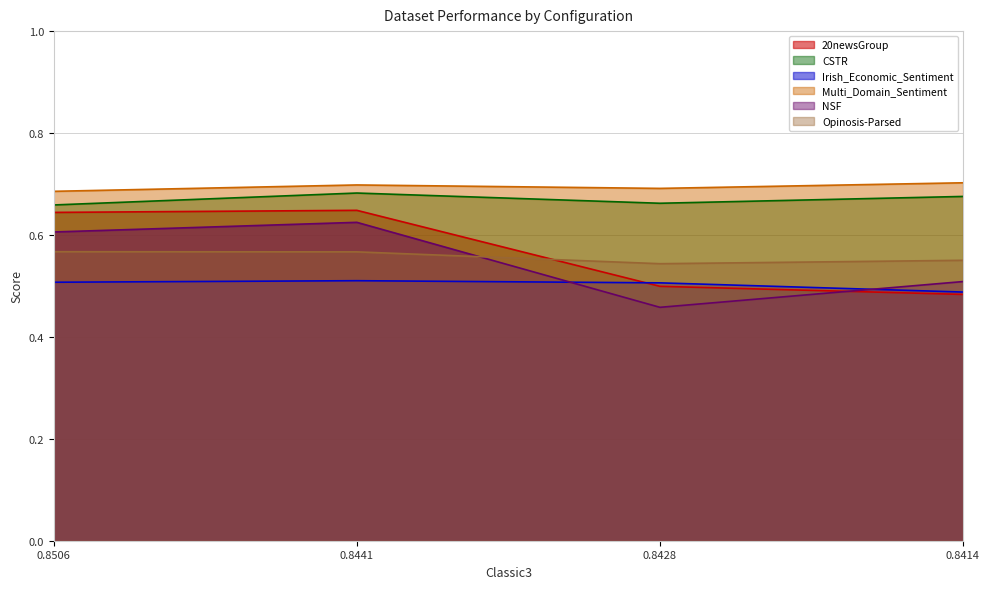

Which series ends up on top after the final intersection of NSF and Irish_Economic_Sentiment?

NSF